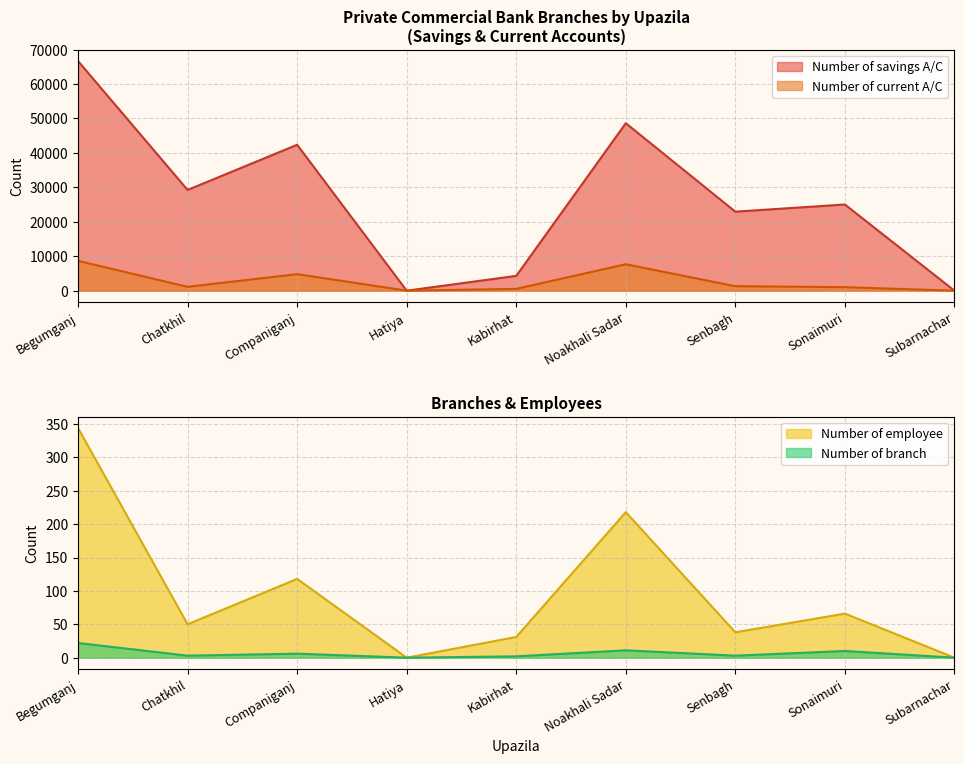

Where does the Number of savings A/C series first go above 25024?

Begumganj